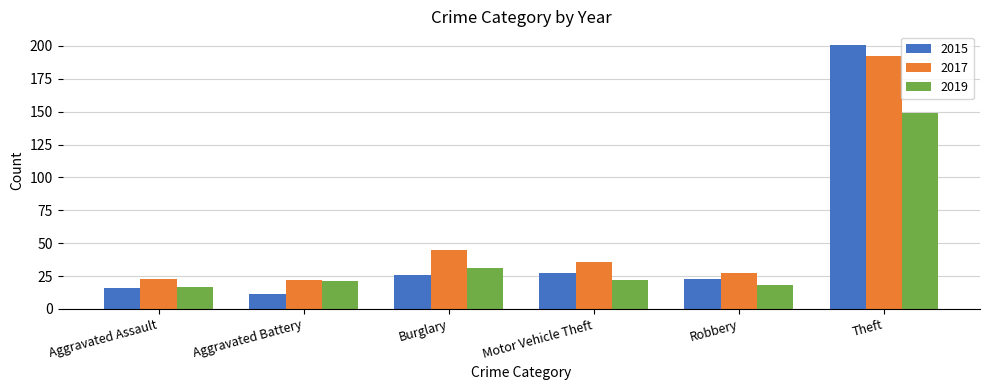

What is the lowest value of the 2019 series?

17